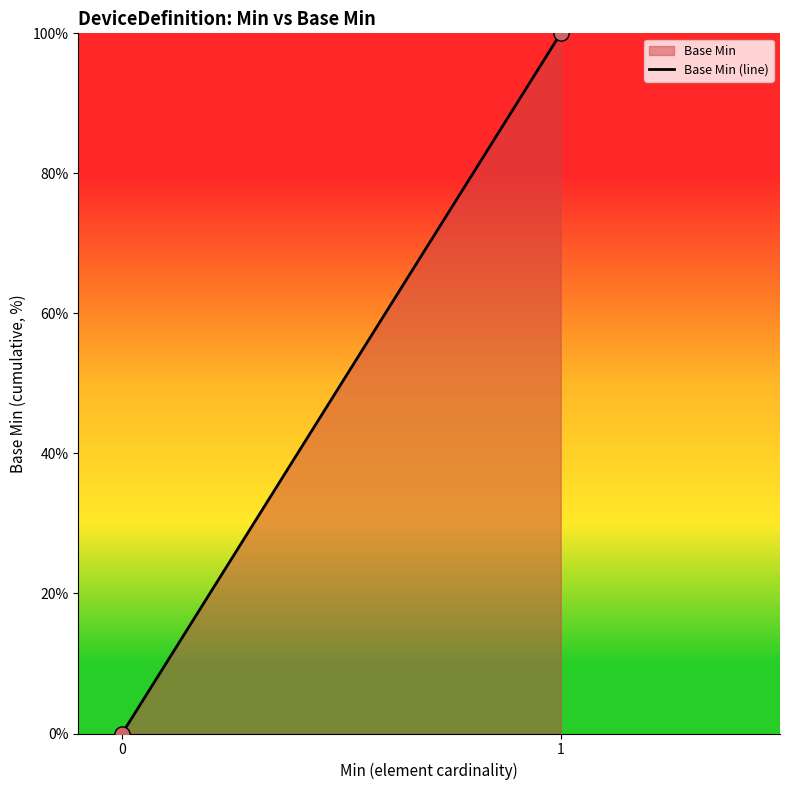

What is the average Y value?

50